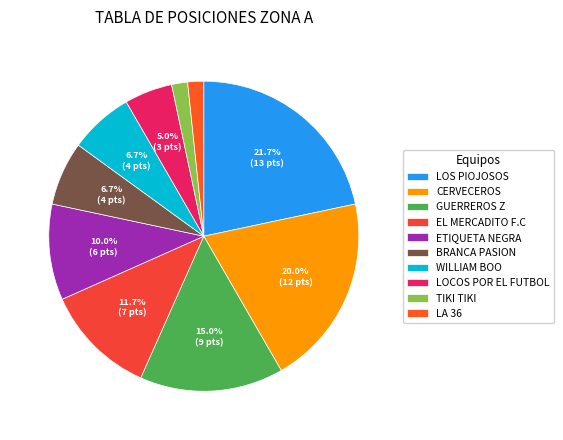

To the nearest percent, what percentage of the pie is LA 36?

2%